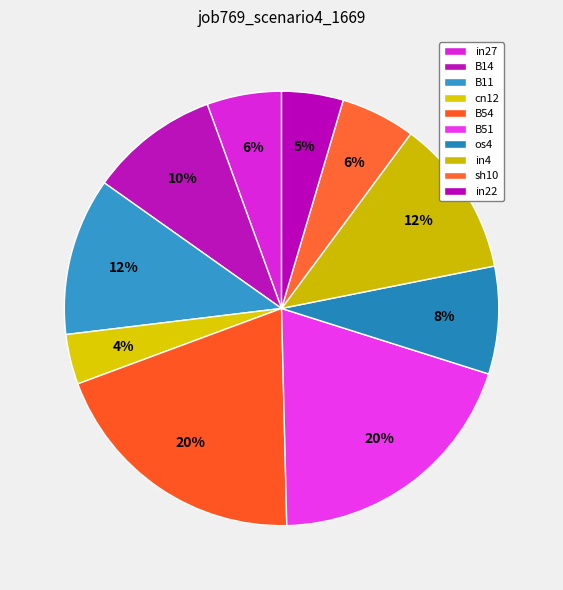

Is there a majority slice in this chart?

No